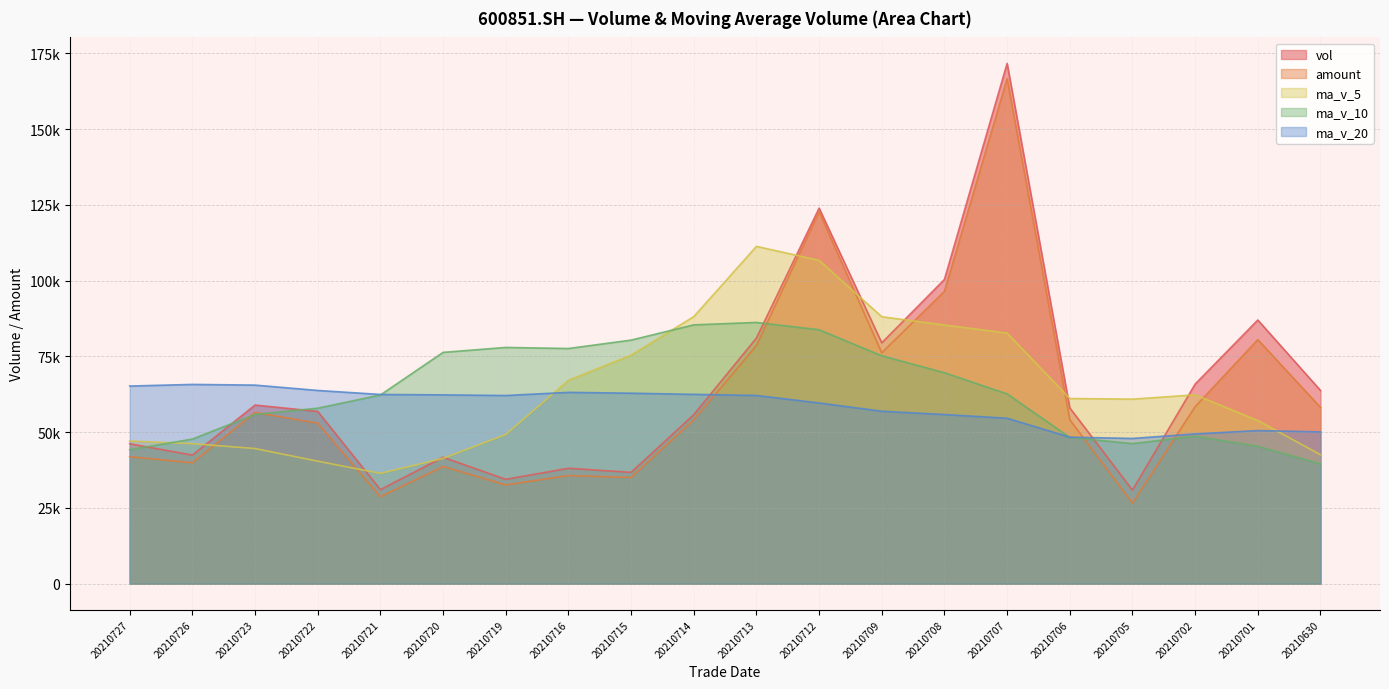

Rank the categories by ma_v_20 value from lowest to highest.

20210705, 20210706, 20210702, 20210630, 20210701, 20210707, 20210708, 20210709, 20210712, 20210719, 20210713, 20210720, 20210721, 20210714, 20210715, 20210716, 20210722, 20210727, 20210723, 20210726